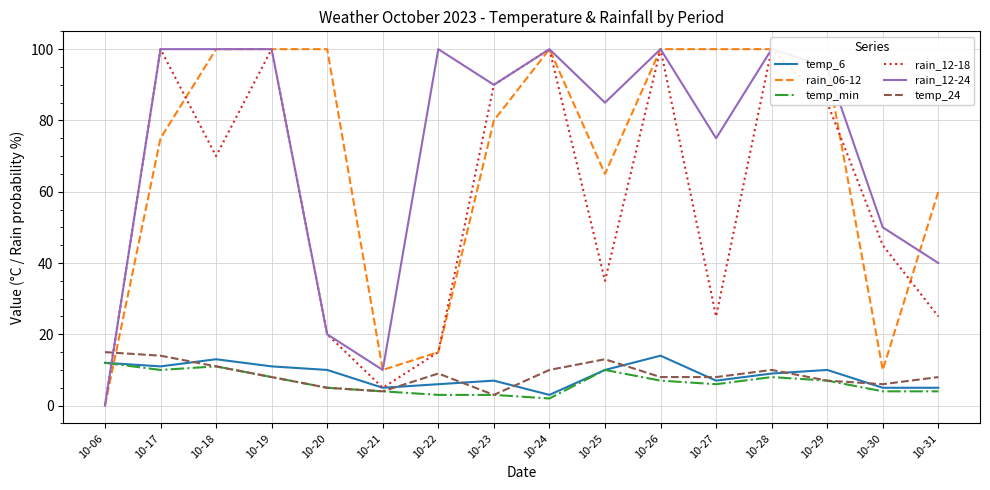

How many interior local valleys does the rain_06-12 series have?

3